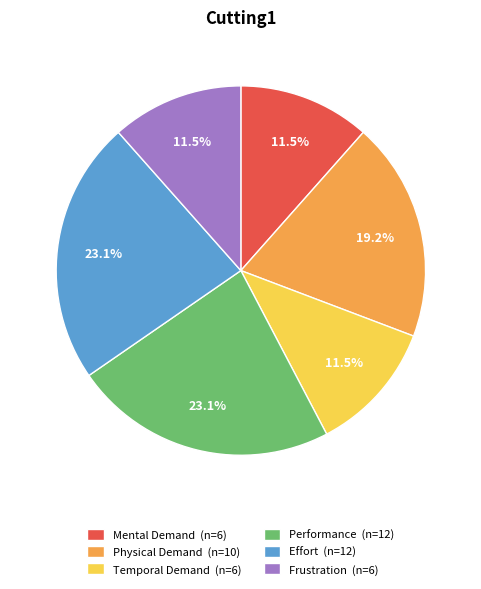

To the nearest percent, what is the combined percentage of Frustration and Physical Demand?

31%